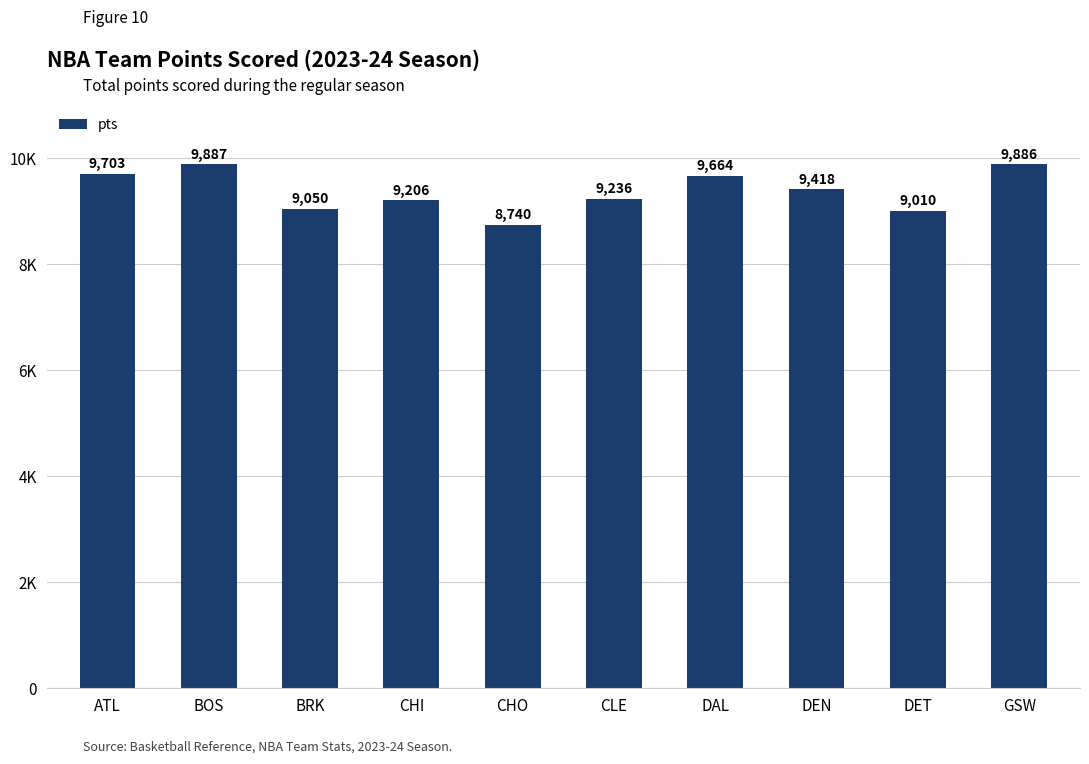

What is the label of the 5th bar from the right?

CLE